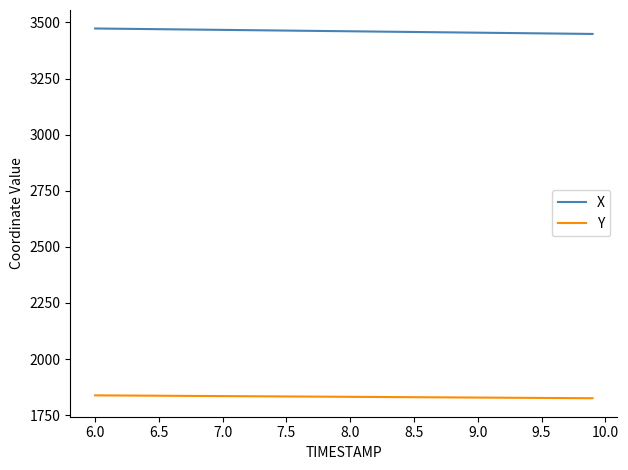

True or false: X and Y intersect in this chart.

False